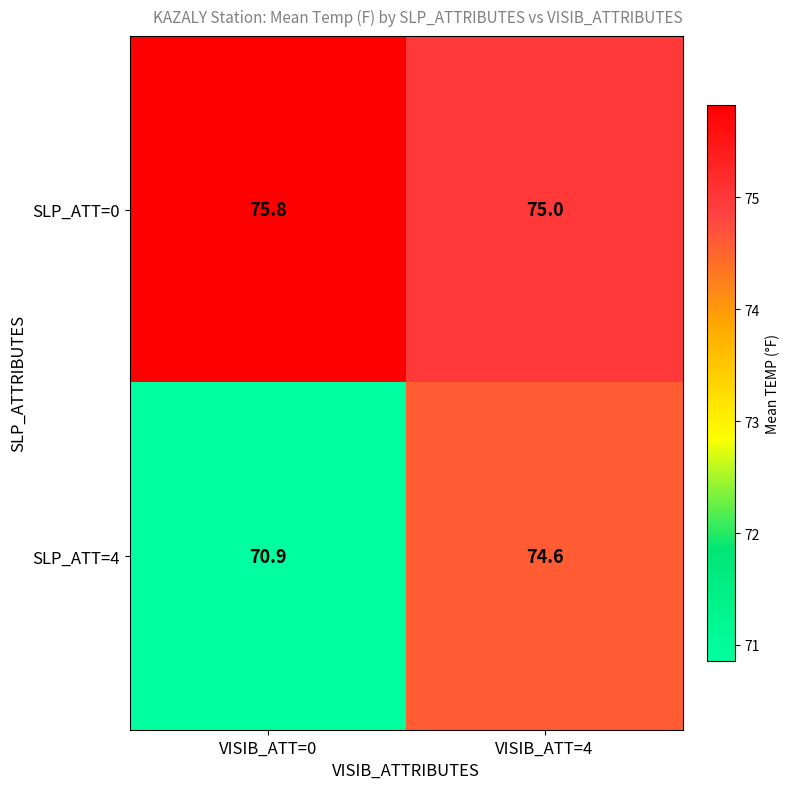

Rank the series by their average value, from lowest to highest.

SLP_ATT=4, SLP_ATT=0